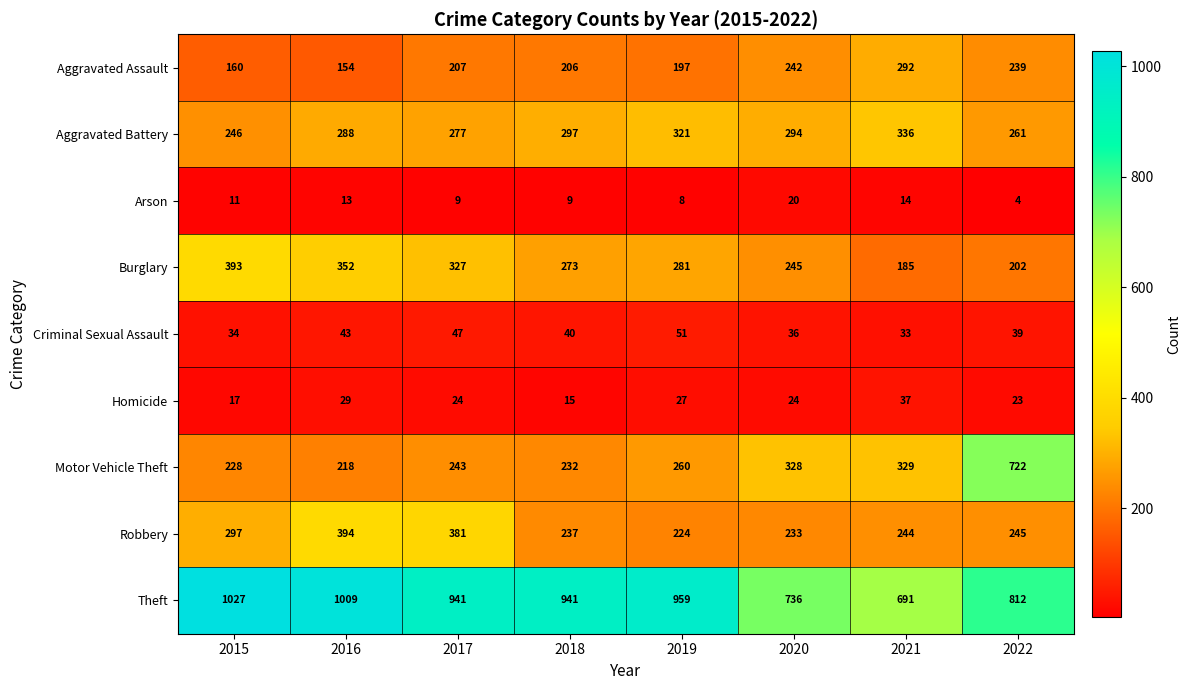

At which category is the sum across all series the highest?

2022